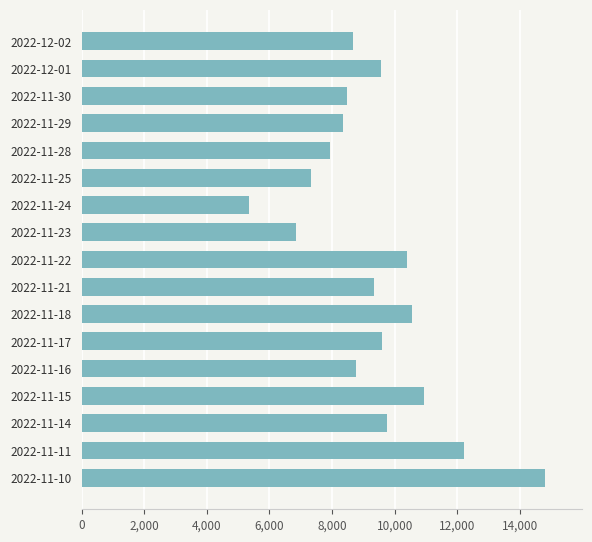

What value does the data have at 2022-11-14, to the nearest 10?

9740